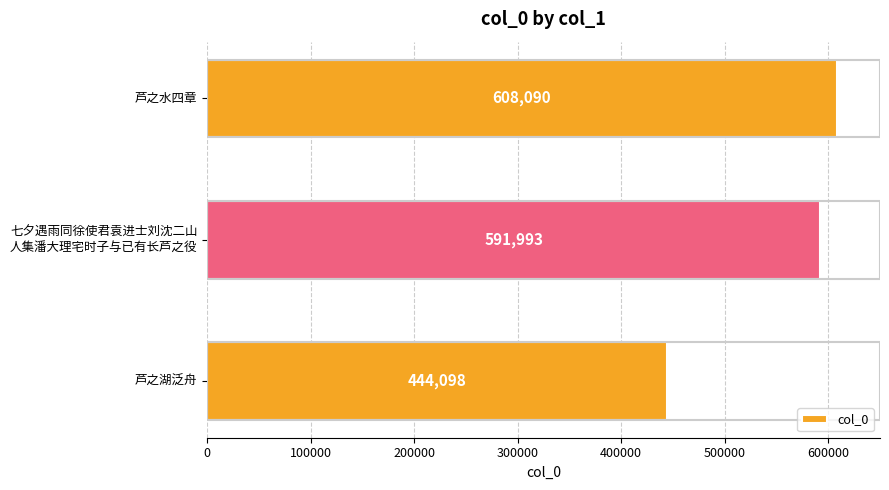

Rank the categories by value from highest to lowest.

芦之水四章, 七夕遇雨同徐使君袁进士刘沈二山
人集潘大理宅时子与已有长芦之役, 芦之湖泛舟